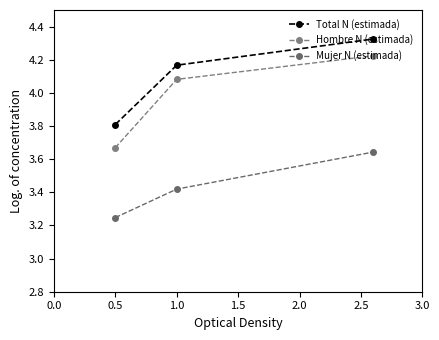

Rank the series by their maximum value, from highest to lowest.

Total N (estimada), Hombre N (estimada), Mujer N (estimada)